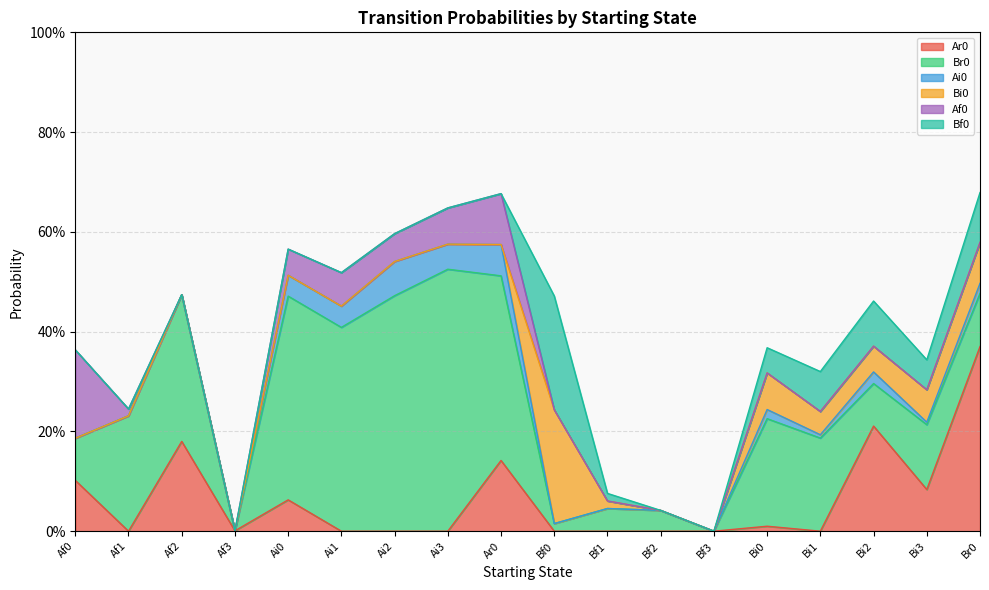

In Ar0, how many points are lower than both neighbors (excluding endpoints)?

4